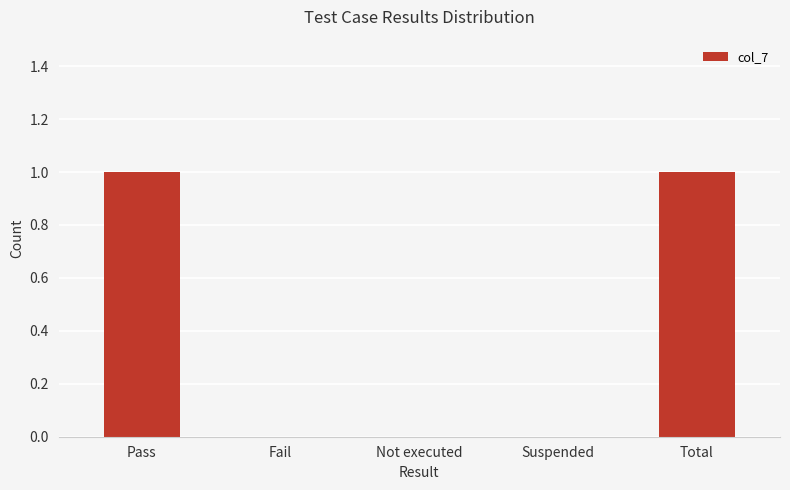

Read the value at Pass.

1